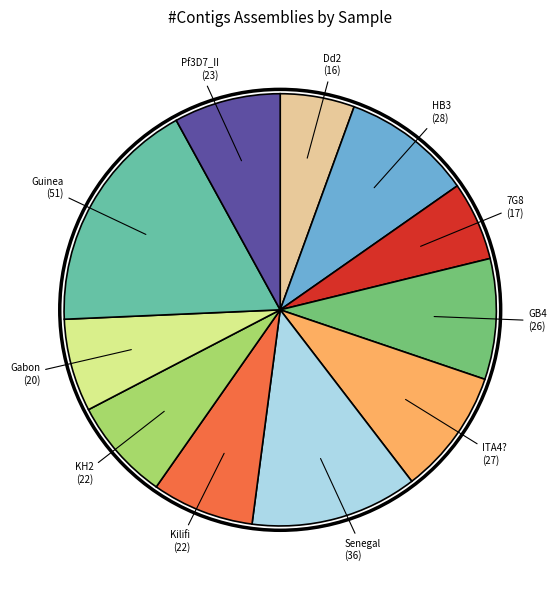

Approximately how many times larger is the value at KH2 compared to Dd2?

1.4